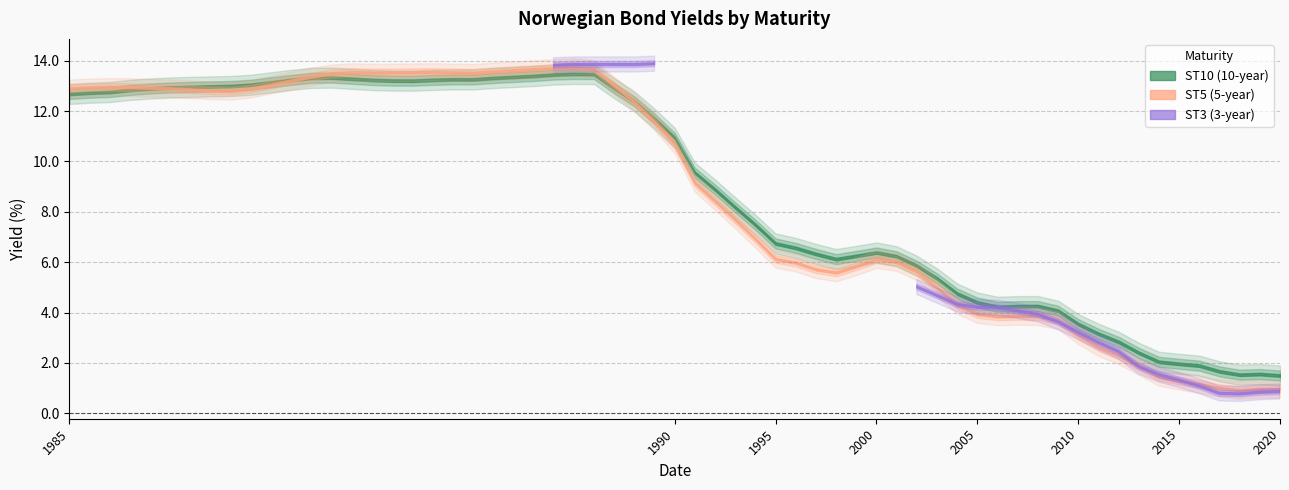

Which label corresponds to the largest value in the chart?

3